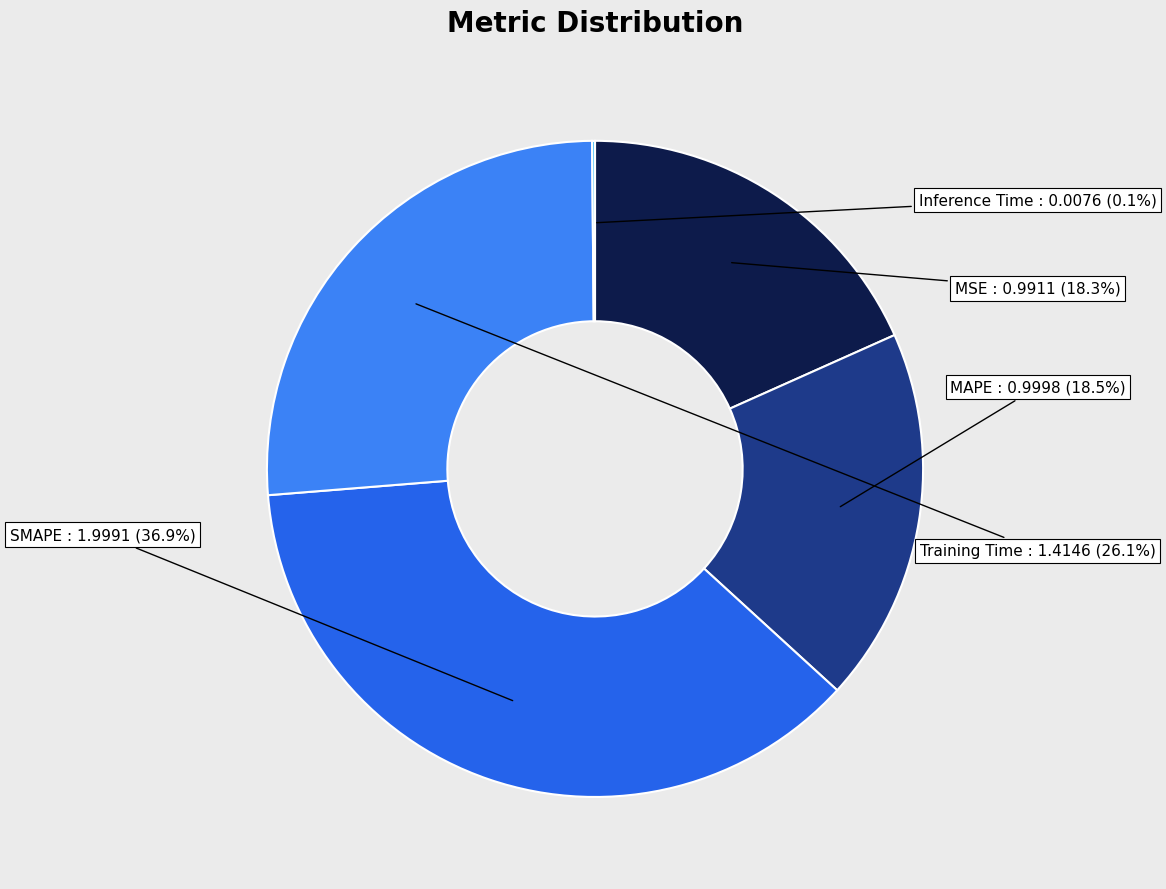

Rank the categories by value from highest to lowest.

SMAPE, Training Time, MAPE, MSE, Inference Time